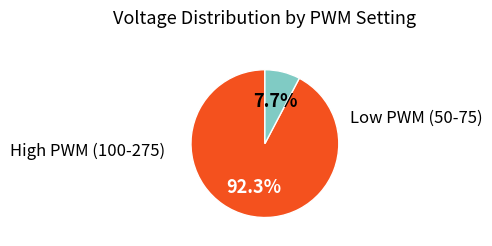

Is there any slice that represents more than half of the pie?

Yes